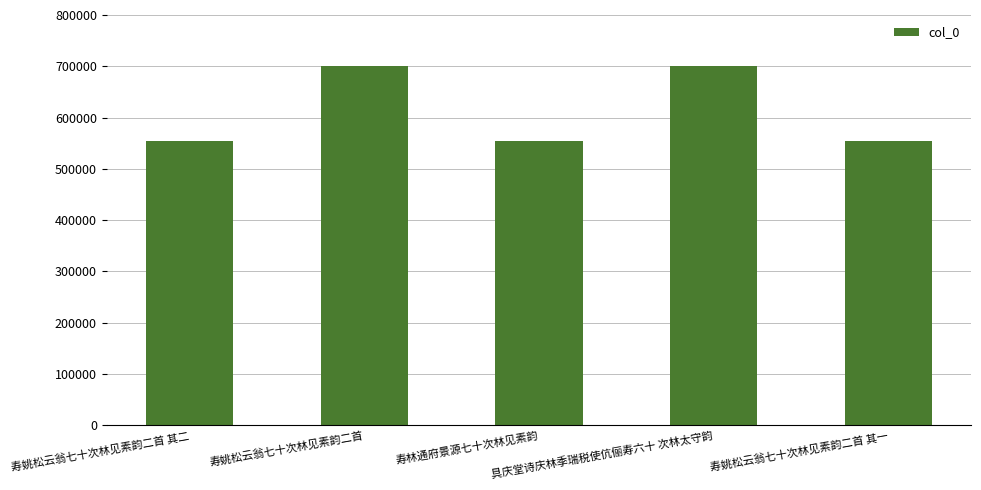

Is it true that the value at 寿林通府景源七十次林见素韵 is 555233?

True